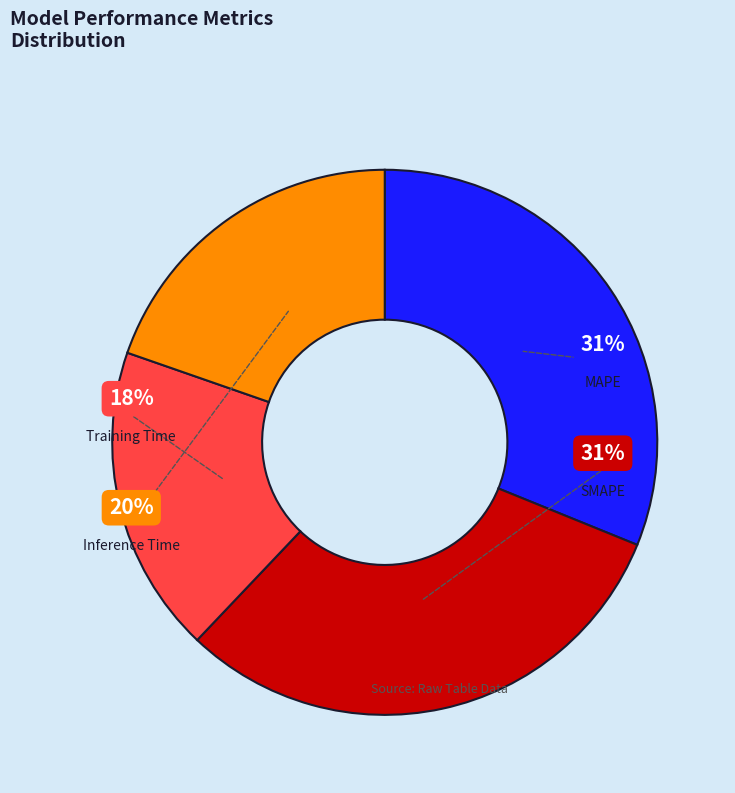

To the nearest percent, what portion does MAPE represent?

31%